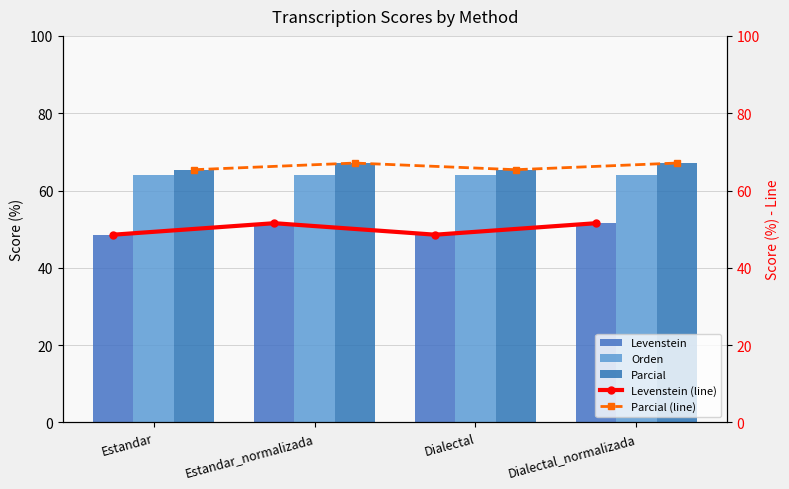

Are the bars grouped side by side (vs. stacked)?

Yes